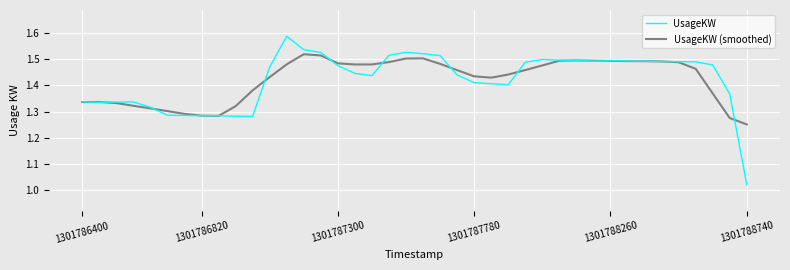

In UsageKW, how many points are lower than both neighbors (excluding endpoints)?

5